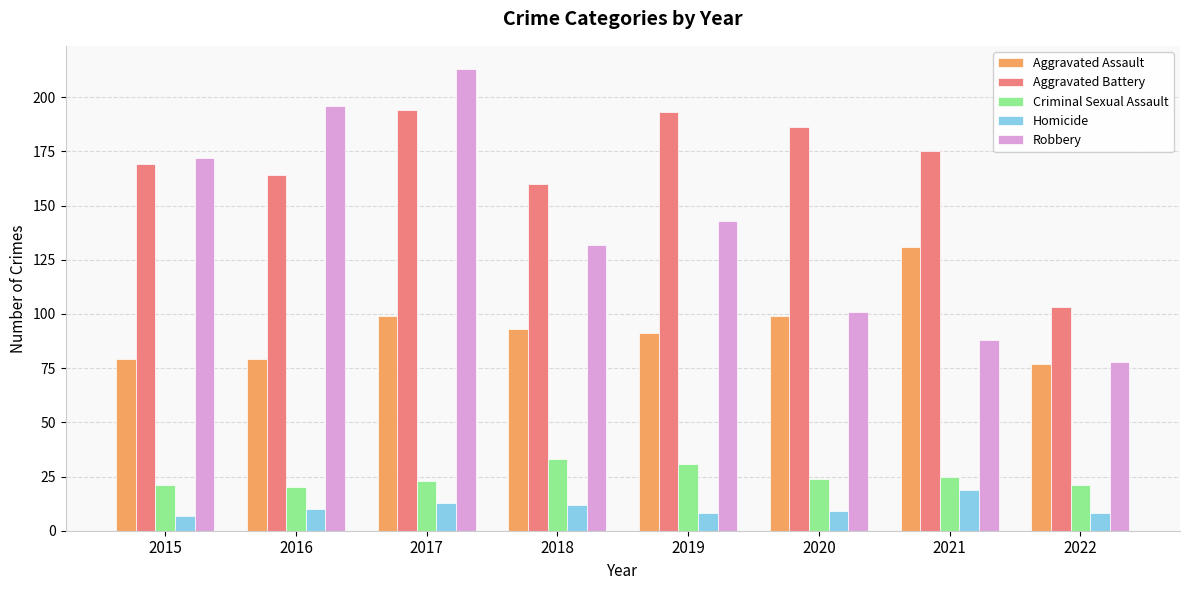

What is the sum of all Aggravated Assault values?

748